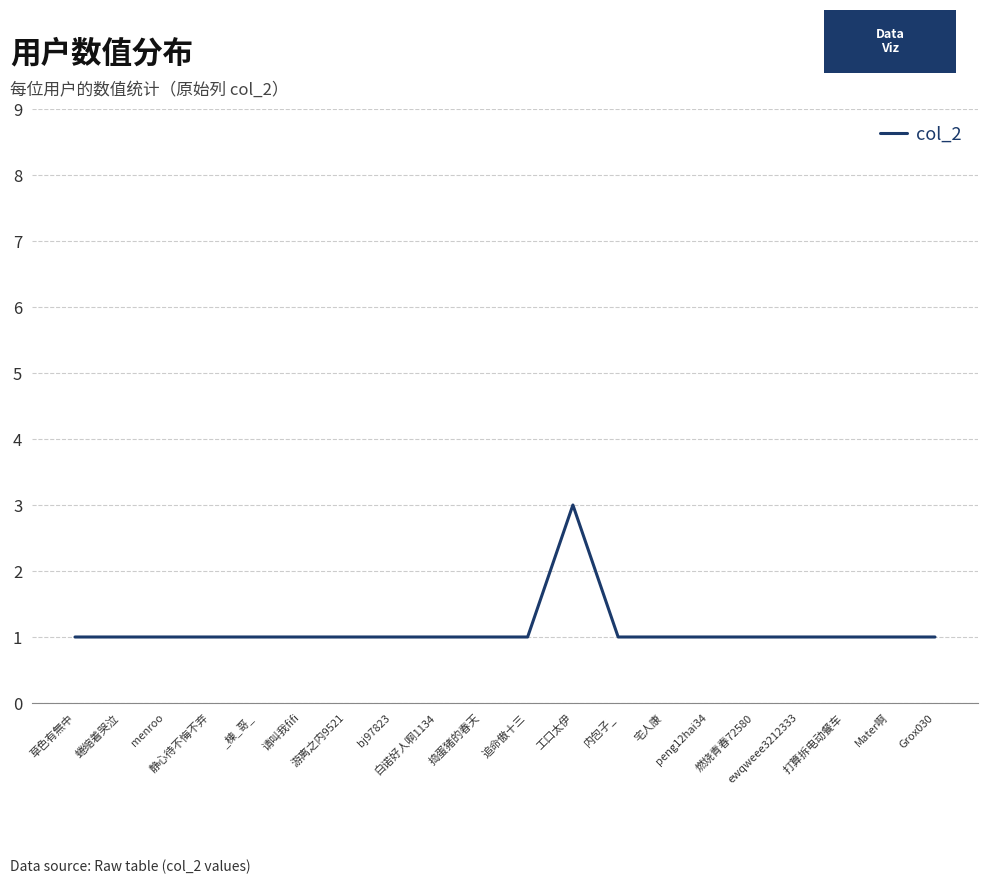

What is the maximum value shown in the chart?

3